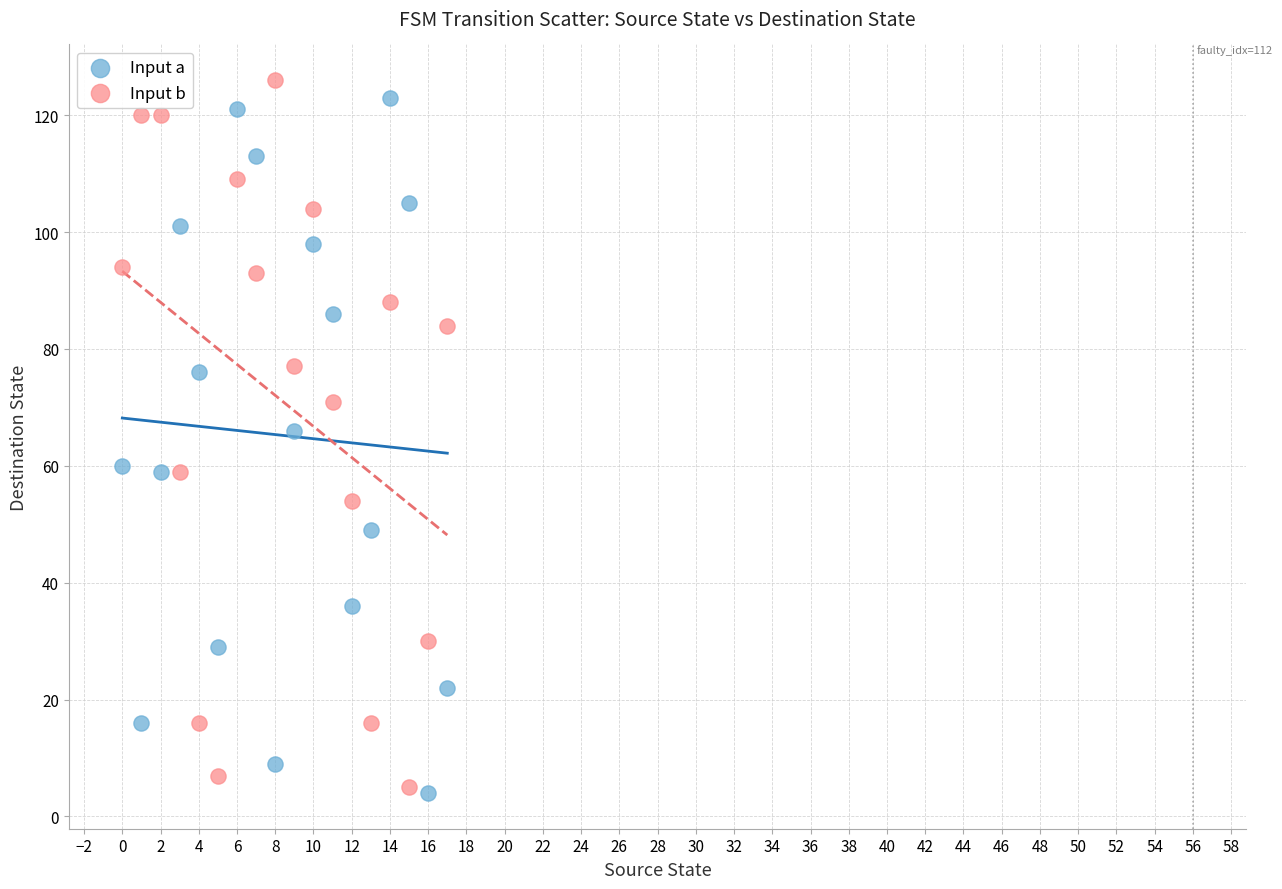

Which series contains the highest Y value?

Input b